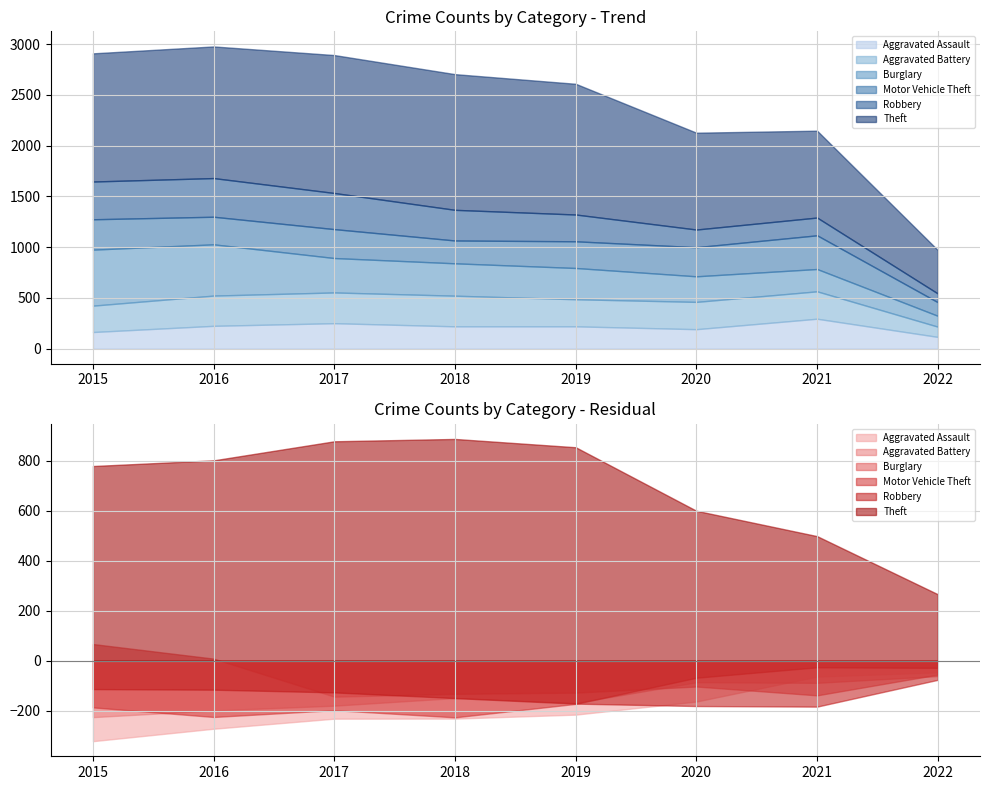

The value of Motor Vehicle Theft at 2016 is 272. True or false?

True